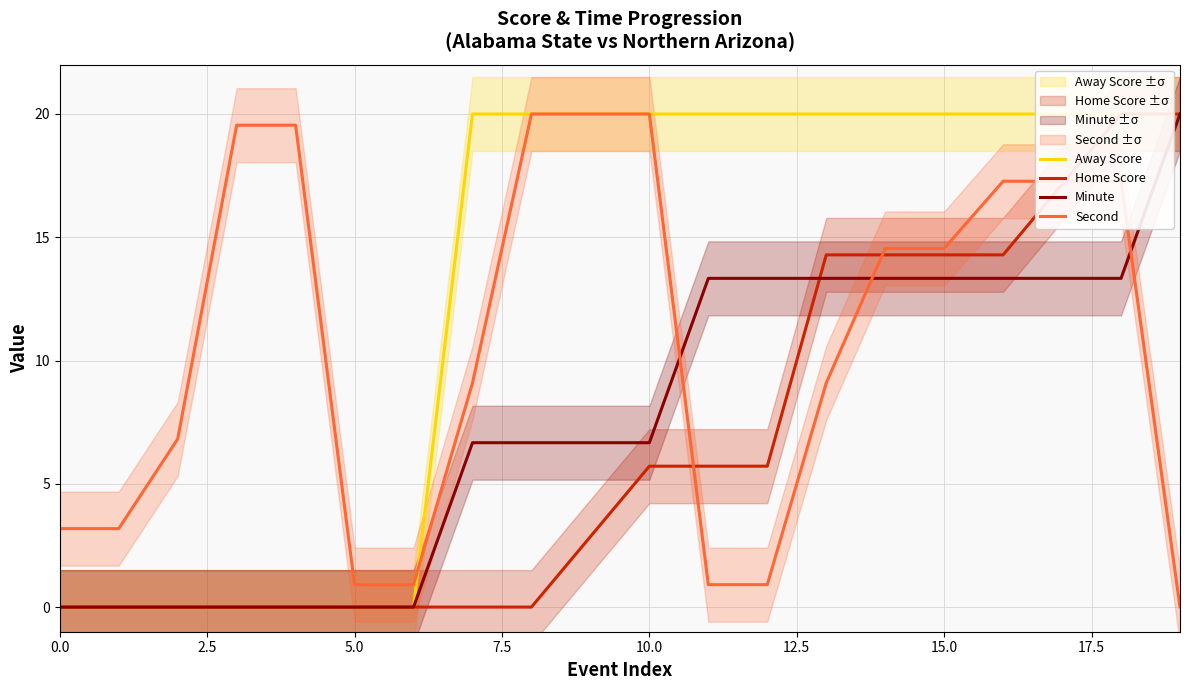

Reading left to right, what are all the values shown in this chart?

Away Score: 0.0	0.0	0.0	0.0	0.0	0.0	0.0	20.0	20.0	20.0	20.0	20.0	20.0	20.0	20.0	20.0	20.0	20.0	20.0	20.0
Home Score: 0.0	0.0	0.0	0.0	0.0	0.0	0.0	0.0	0.0	2.9	5.7	5.7	5.7	14.3	14.3	14.3	14.3	17.1	20.0	20.0
Minute: 0.0	0.0	0.0	0.0	0.0	0.0	0.0	6.7	6.7	6.7	6.7	13.3	13.3	13.3	13.3	13.3	13.3	13.3	13.3	20.0
Second: 3.2	3.2	6.8	19.5	19.5	0.9	0.9	9.1	20.0	20.0	20.0	0.9	0.9	9.1	14.5	14.5	17.3	17.3	17.3	0.0